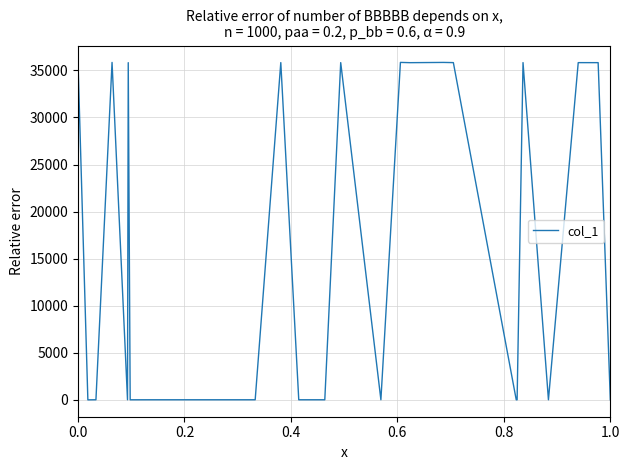

What is the value of the 25th point from the left?

14